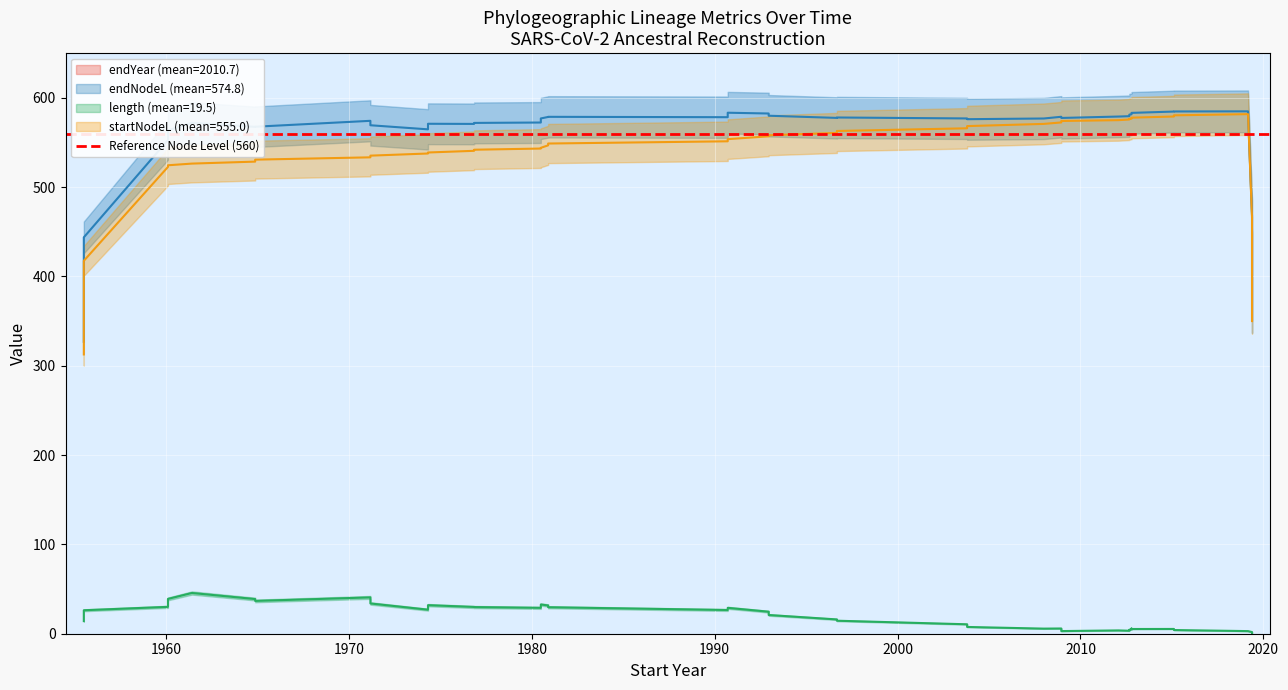

What is the smallest value displayed?

0.1